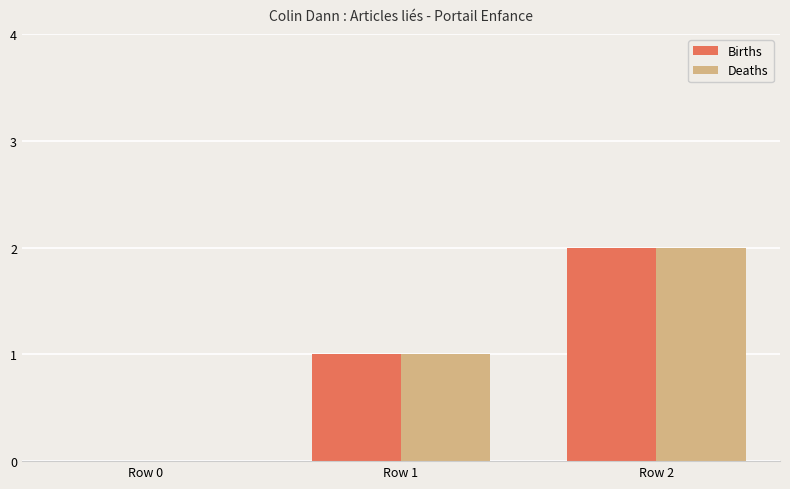

Which category has the highest value across all series?

Row 2